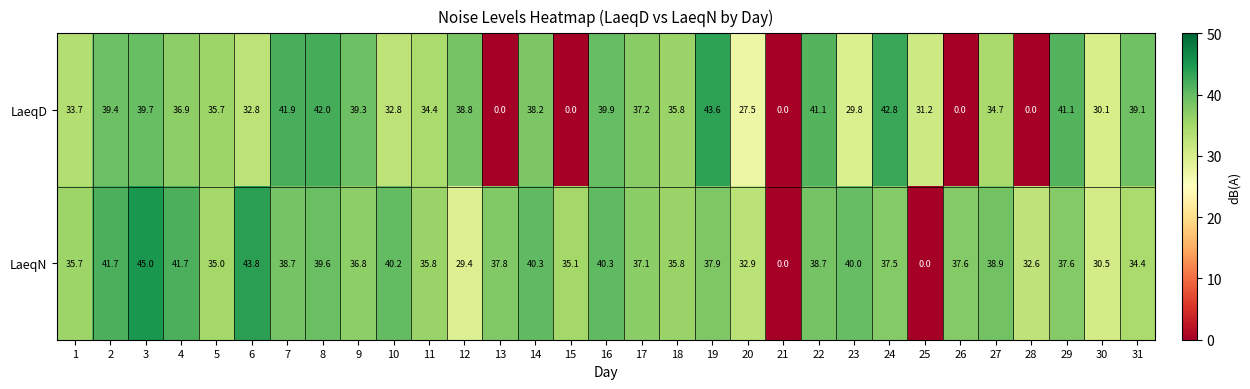

Is it true that LaeqD equals 37.2 at 17?

True